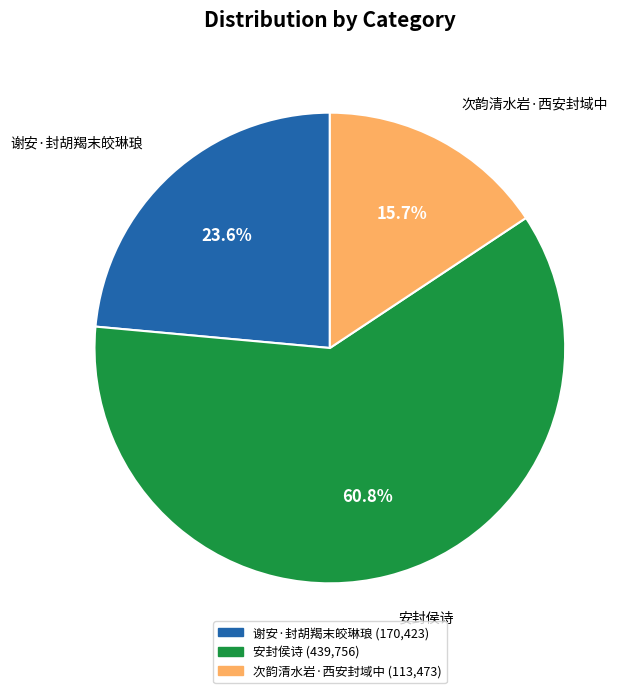

Is 安封侯诗 the majority of the pie?

Yes